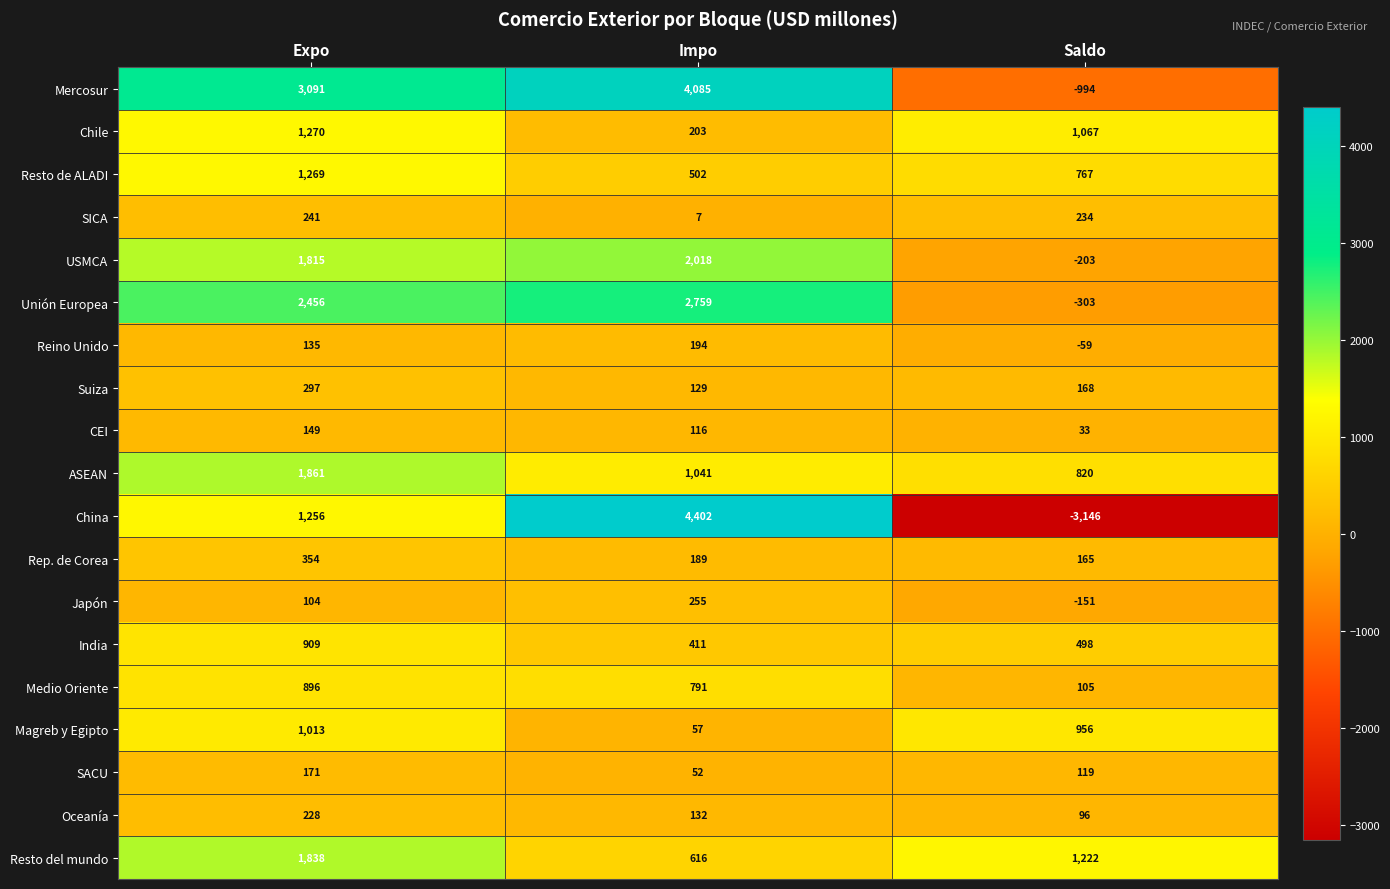

What is the total value across all series at Saldo?

1394